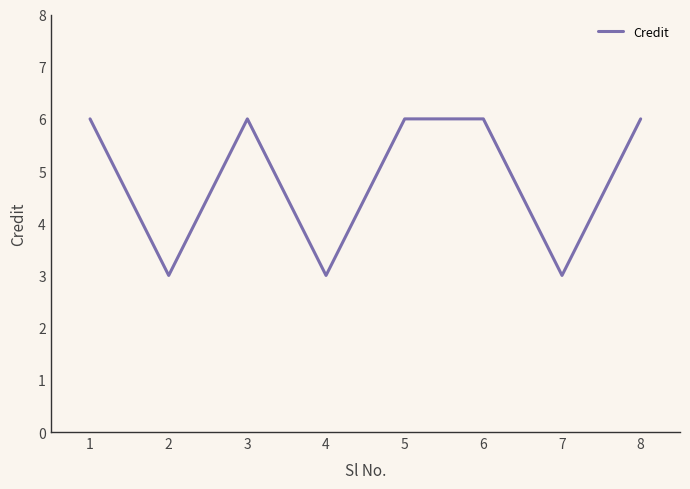

What is the minimum value shown in the chart?

3